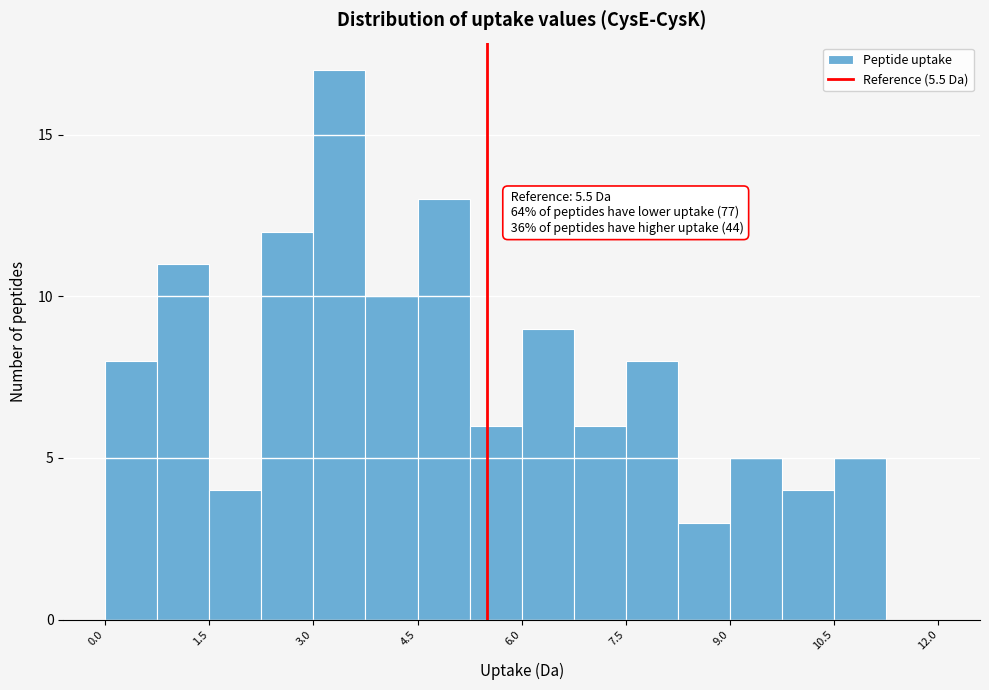

Around what value on the x-axis is the tallest bar? Give the approximate position of its centre, as read against the axis.

3.4